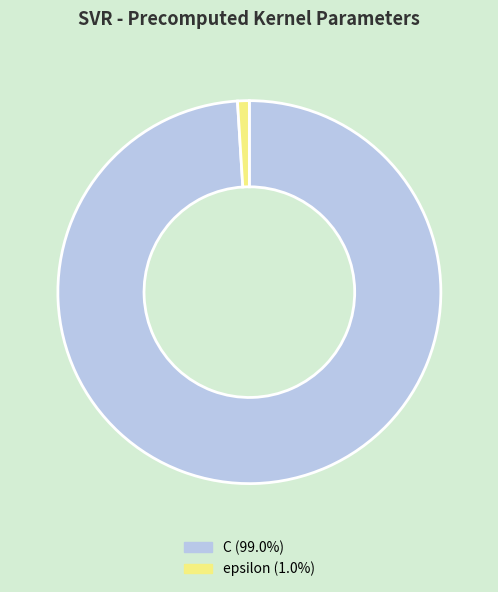

How many slices are in this pie chart?

2